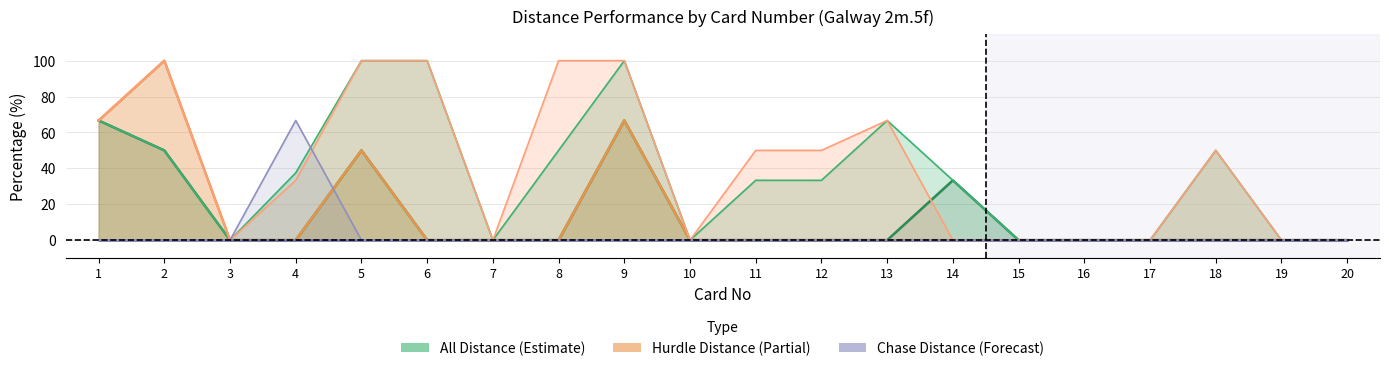

At how many categories does at least one series exceed 44?

11